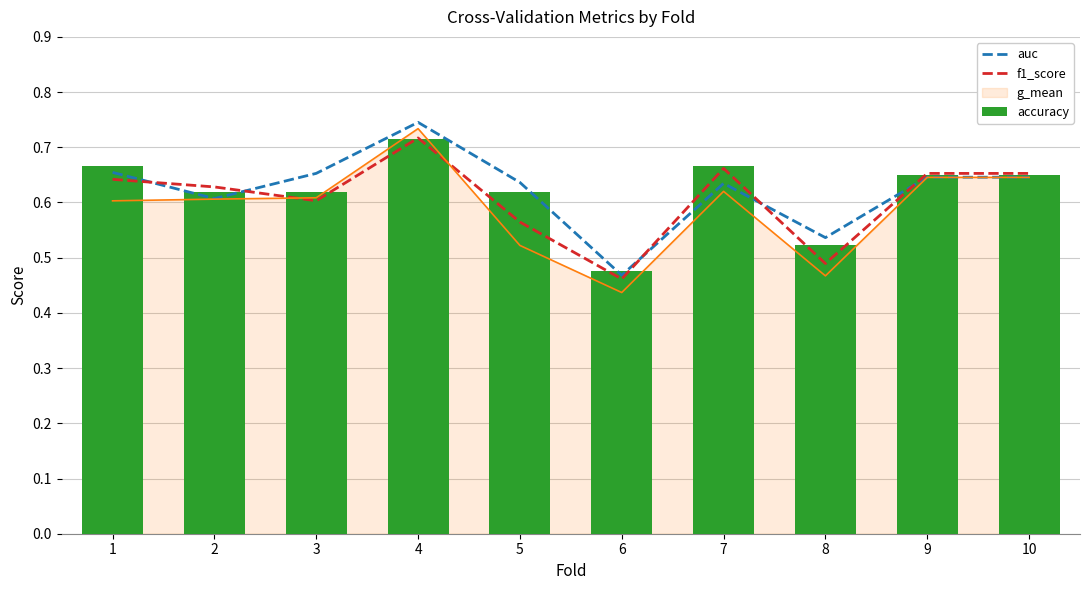

The value of accuracy at 7 is 1.0. True or false?

False